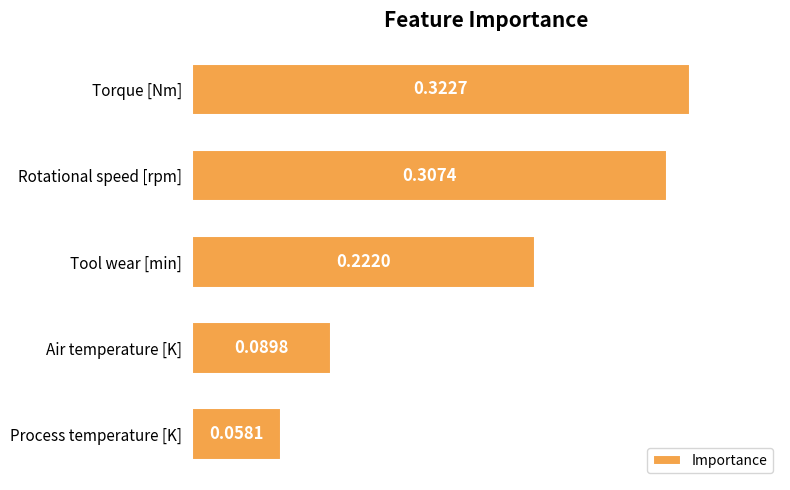

What is the sum of the values at Torque [Nm] and Tool wear [min]?

0.5